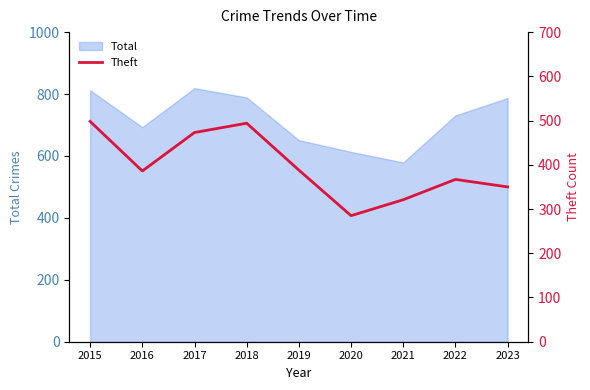

What is the minimum value shown in the chart?

285